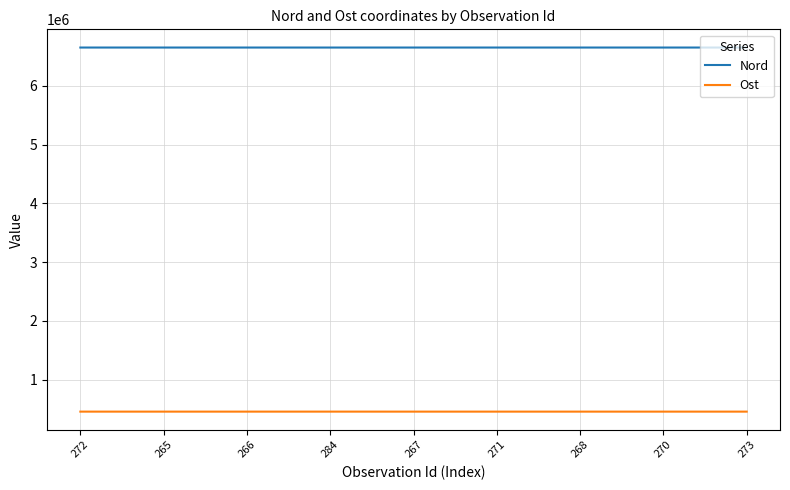

The value of Nord at 273 is 2911479. True or false?

False